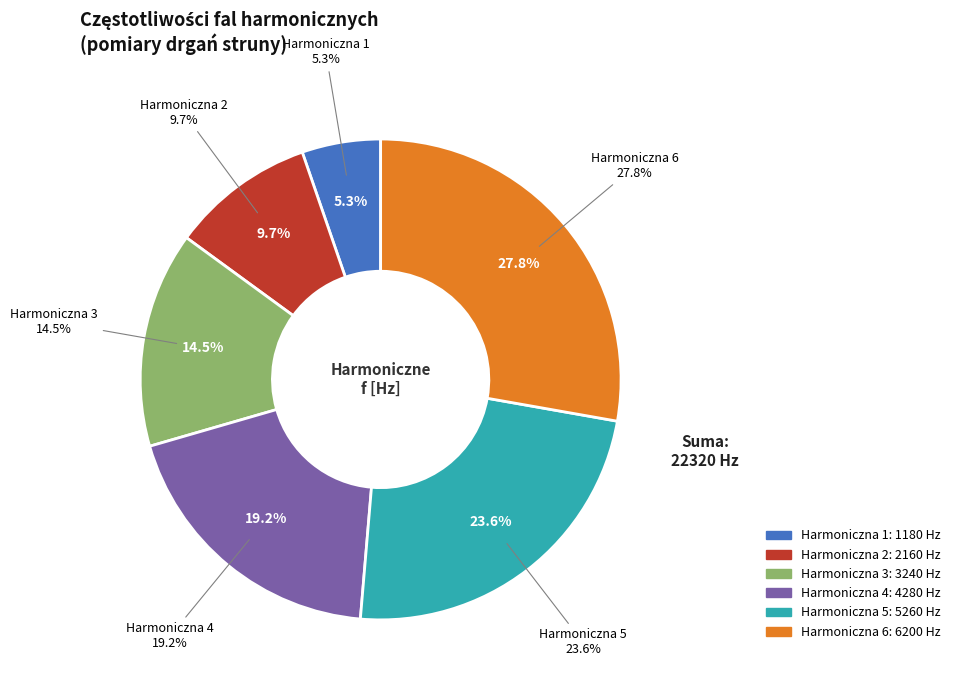

What percentage is the 4 slice, to the nearest percent?

19%